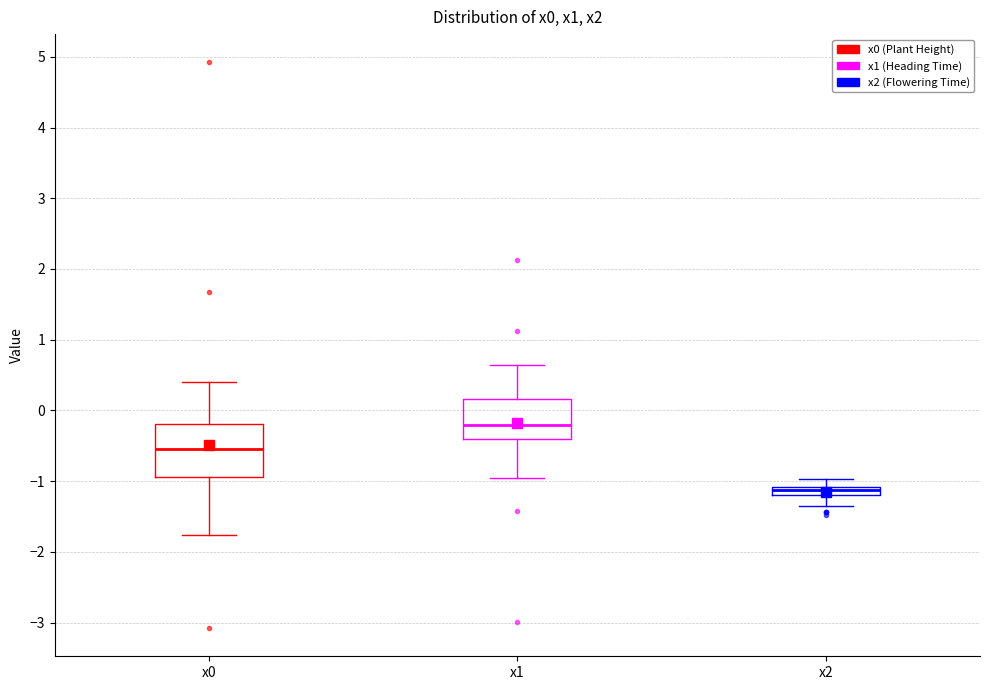

Which box has the lowest median line?

x2